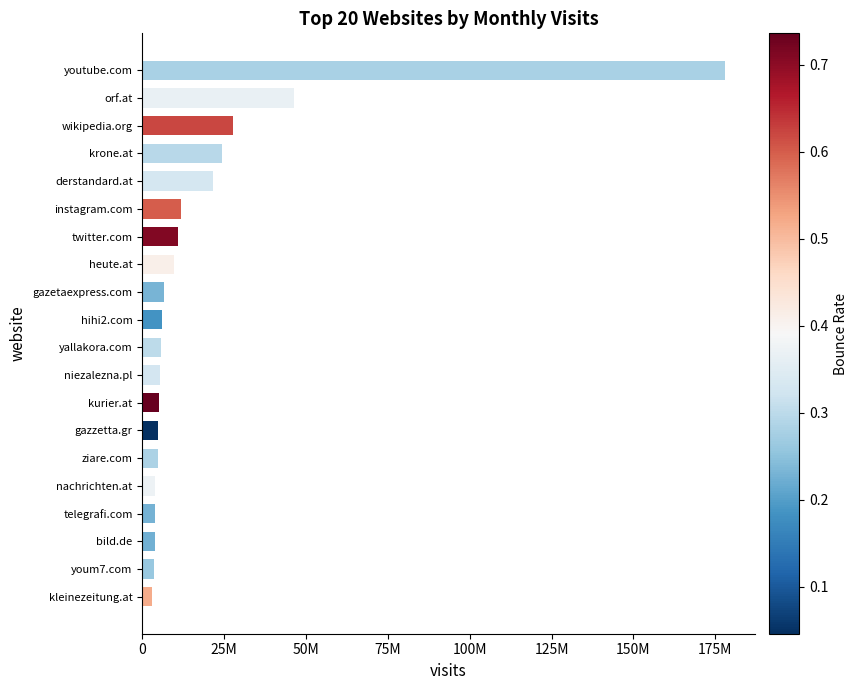

What is the difference between the maximum and minimum values?

175218174